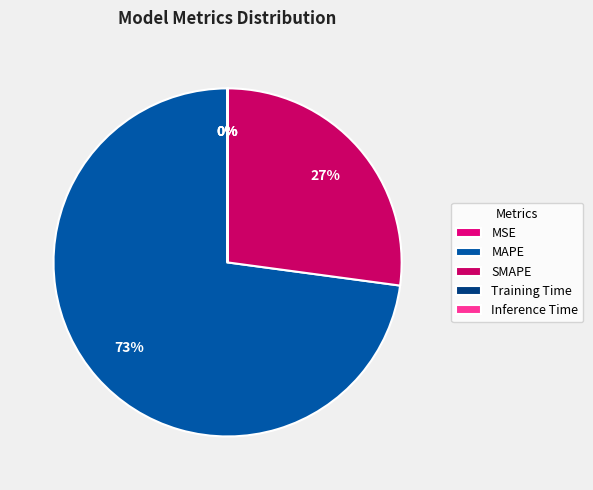

Count the number of slices in the pie.

5